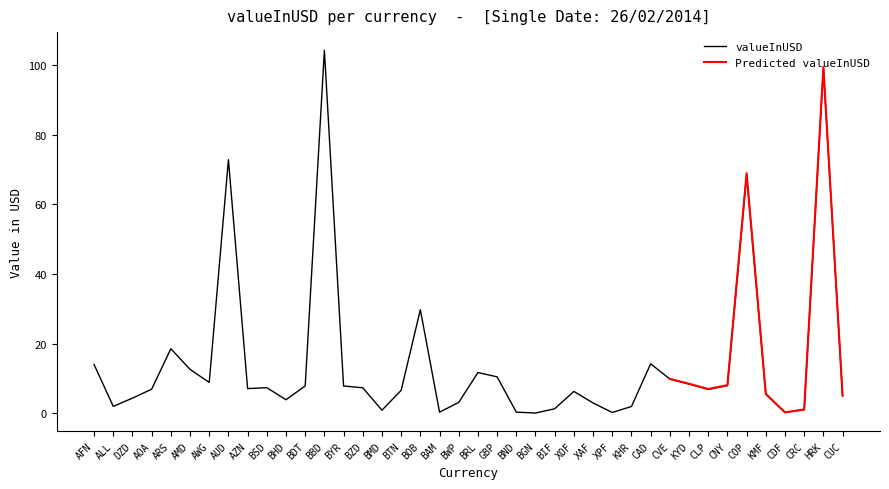

What is the ratio of the value at BRL to the value at XAF?

3.9